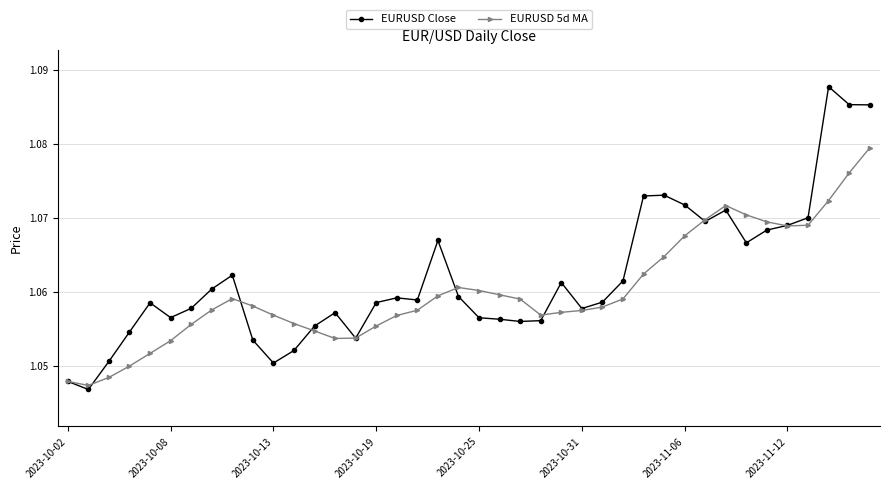

At how many categories does at least one series exceed 1?

40